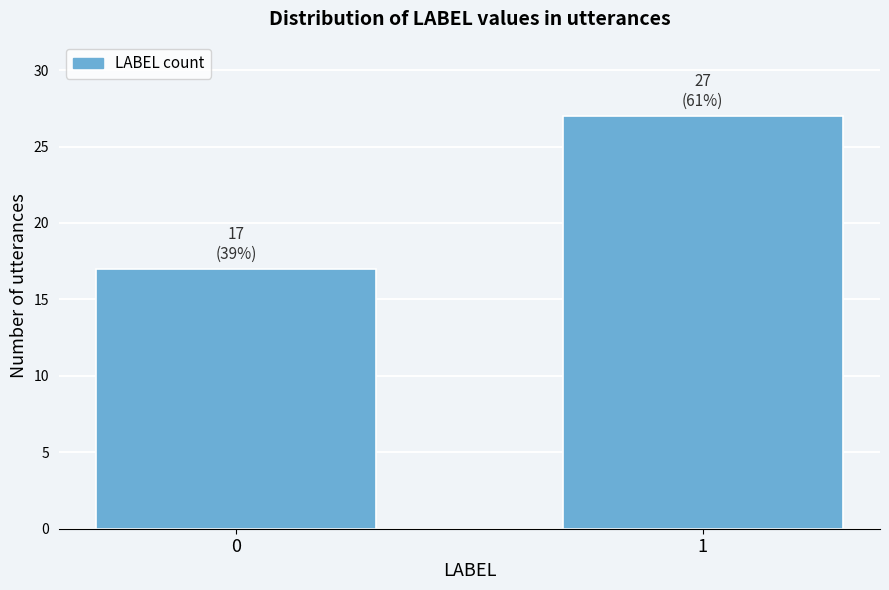

Reading left to right, extract all data points from this chart.

0=17	1=27